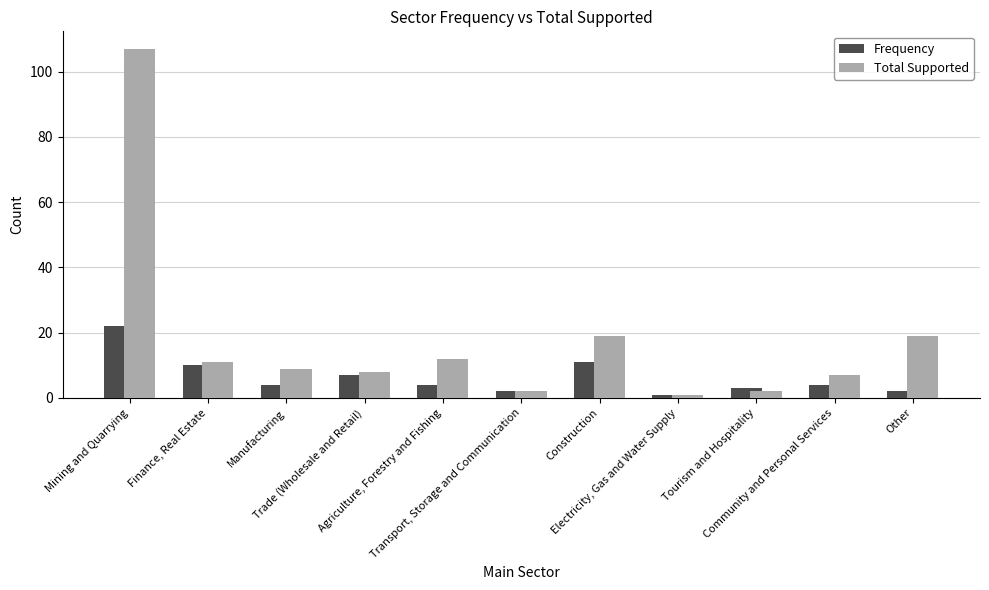

What is the difference between the highest and lowest values at Finance, Real Estate?

1